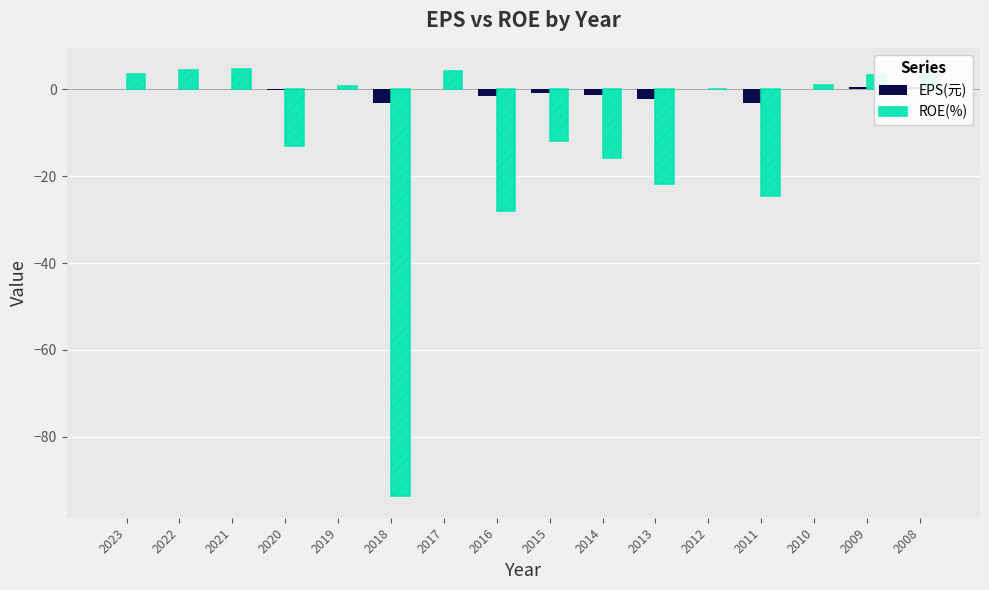

Which series has the largest total across all categories?

EPS(元)